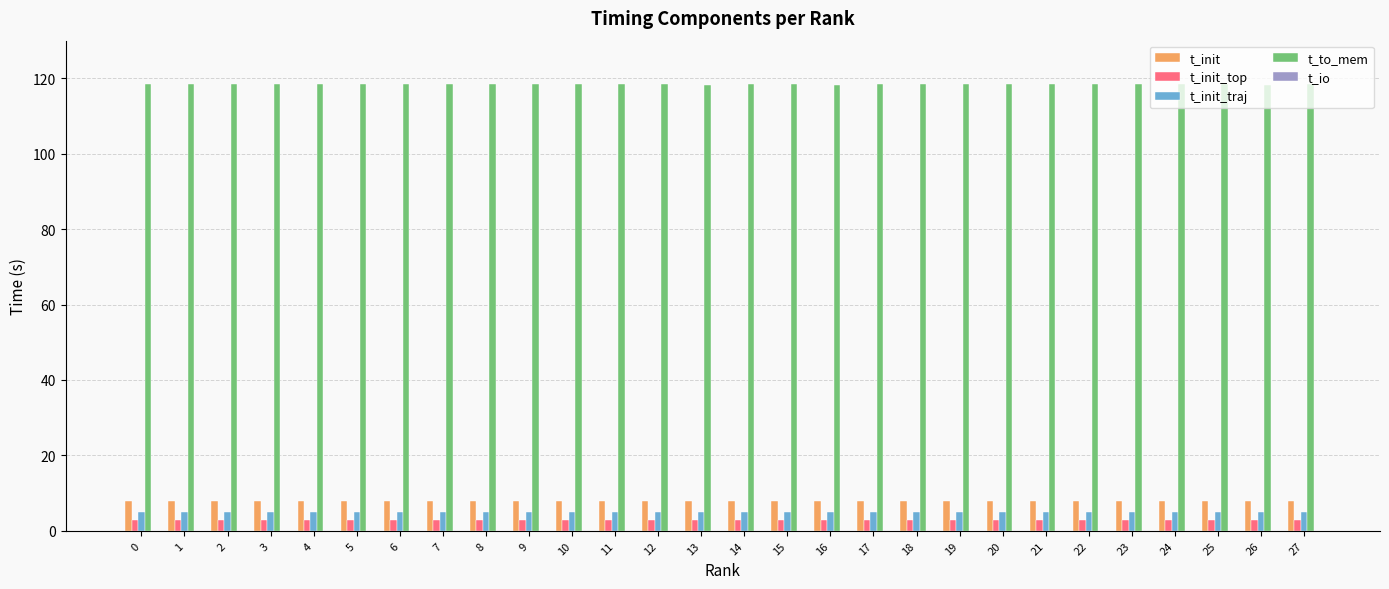

What is the maximum value shown in the chart?

118.4